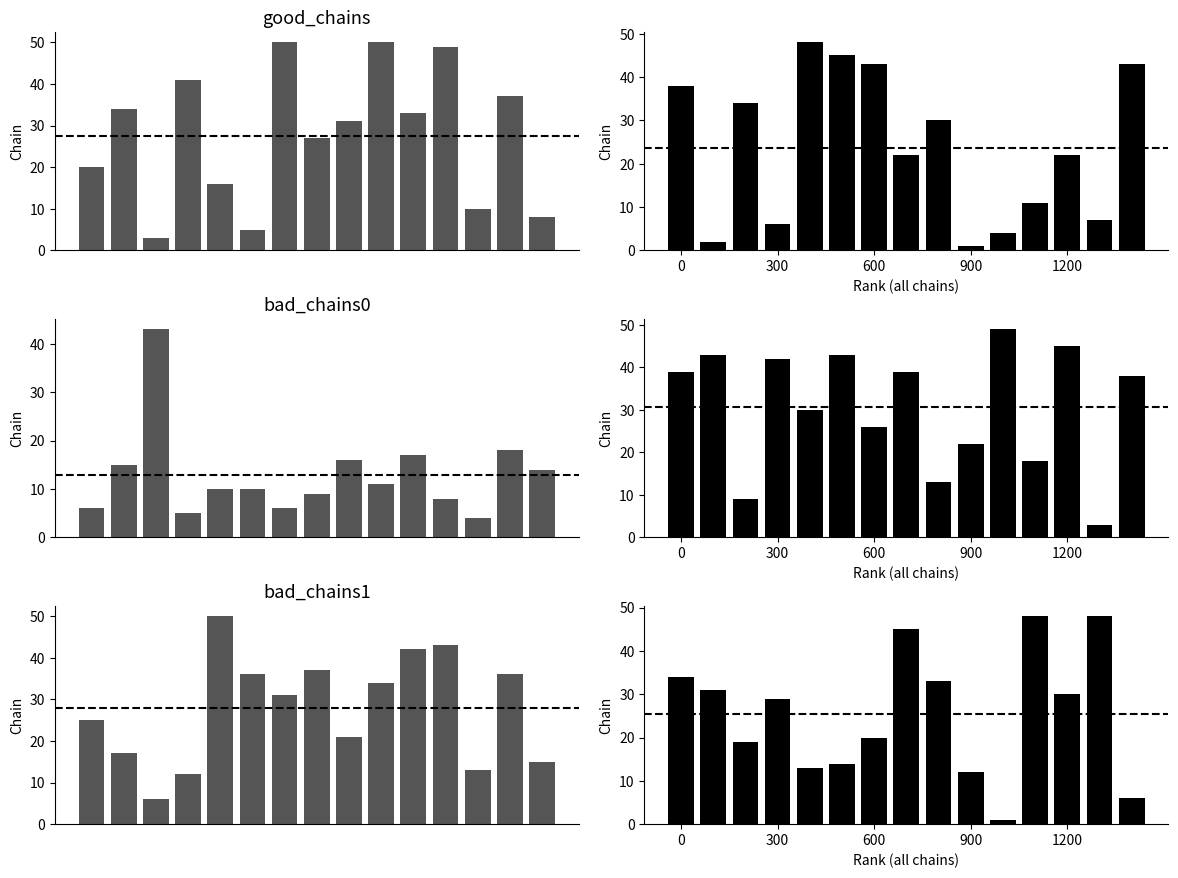

The col_0 series shows 5 at 5. True or false?

True